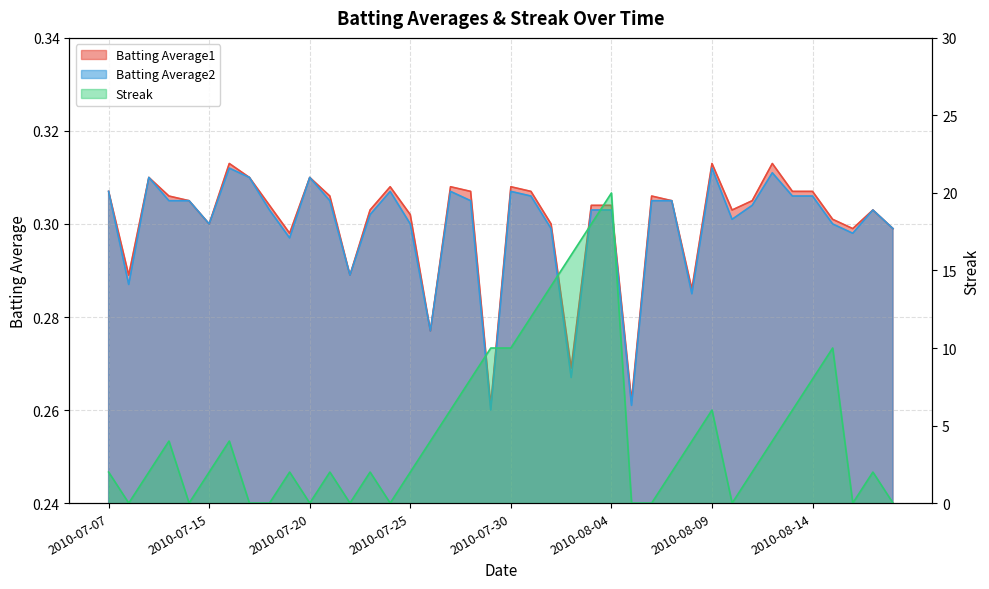

True or false: Batting Average2 and Batting Average1 cross at least once.

False